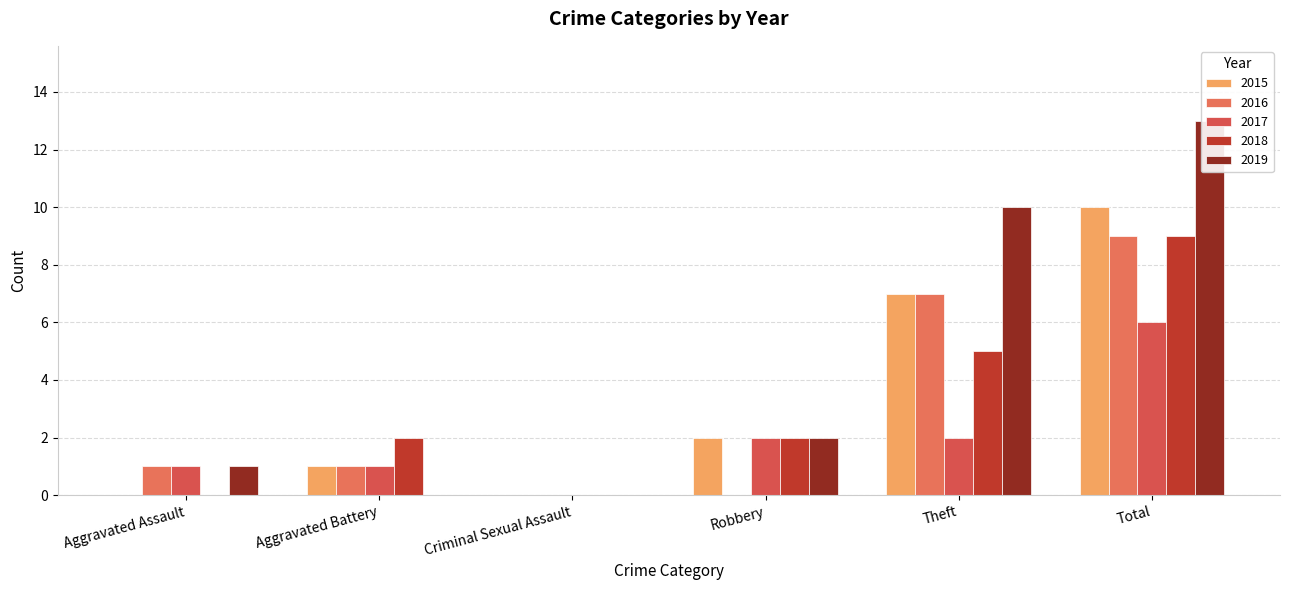

What is the difference between the maximum and minimum values in the 2019 series?

13